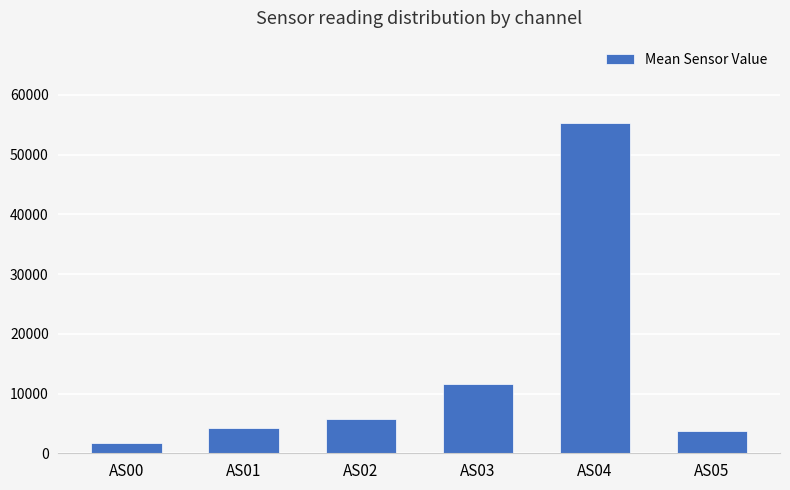

Does the chart contain stacked bars?

No